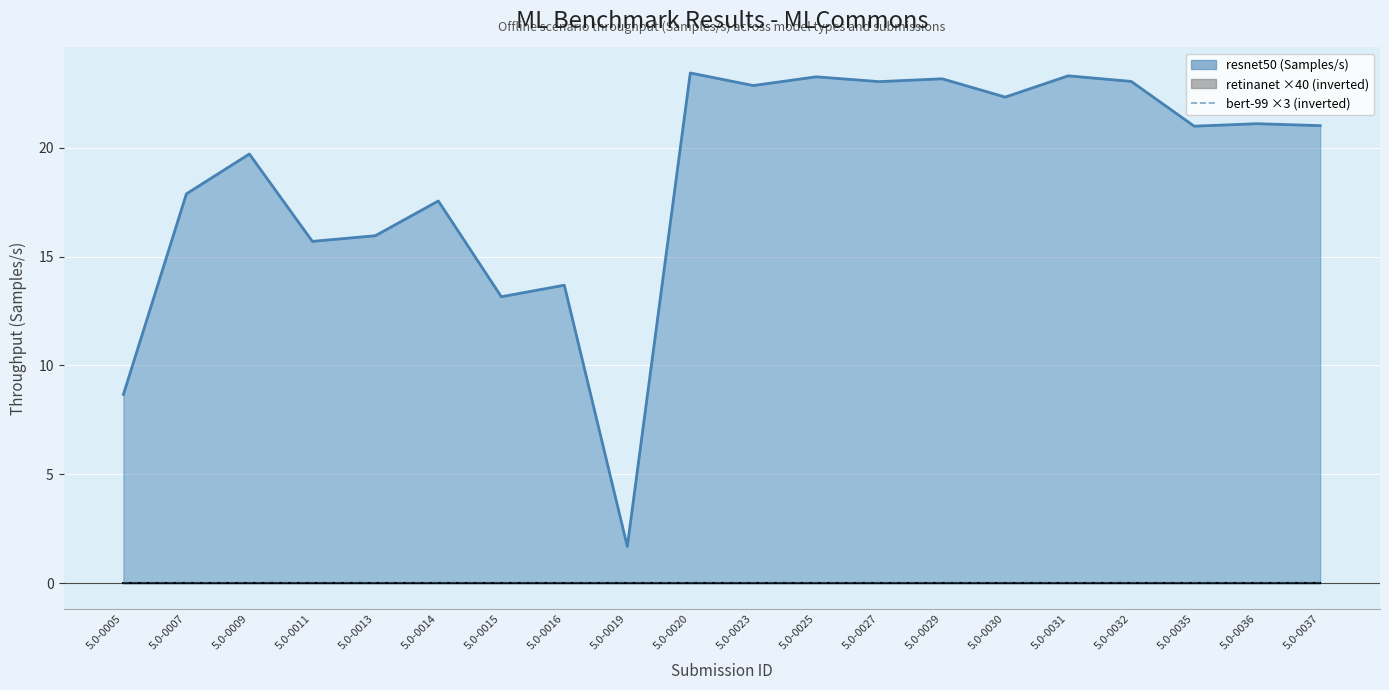

What is the total value across all series at 5.0-0016?

13.7